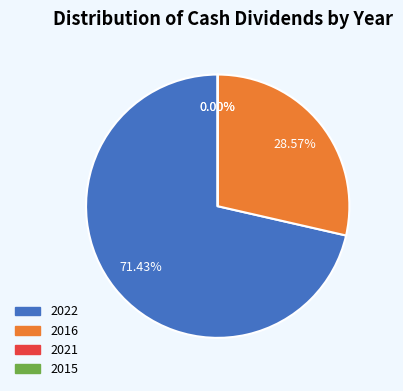

How many segments does this pie chart have?

4